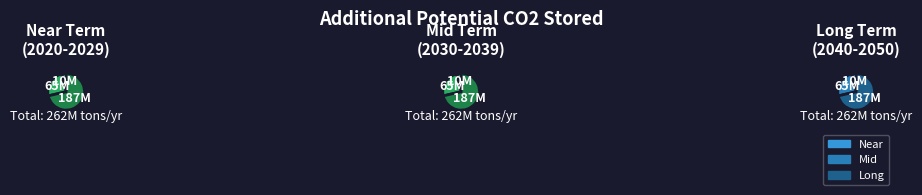

Do 2024 and 2020 together represent more than half of the pie?

No